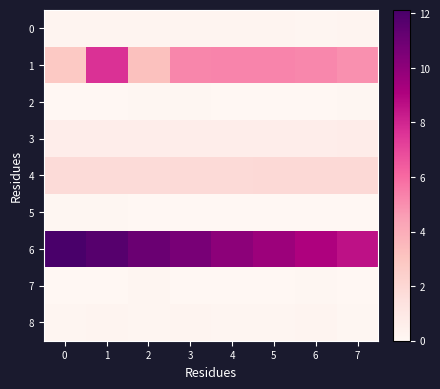

Which series has the widest spread of values?

1